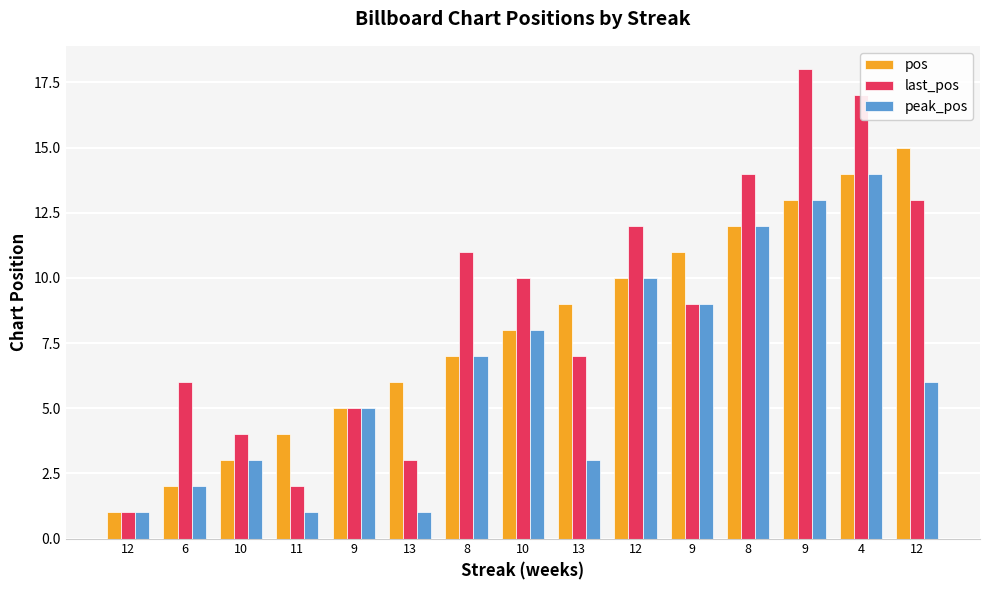

How many bars are there in total?

45